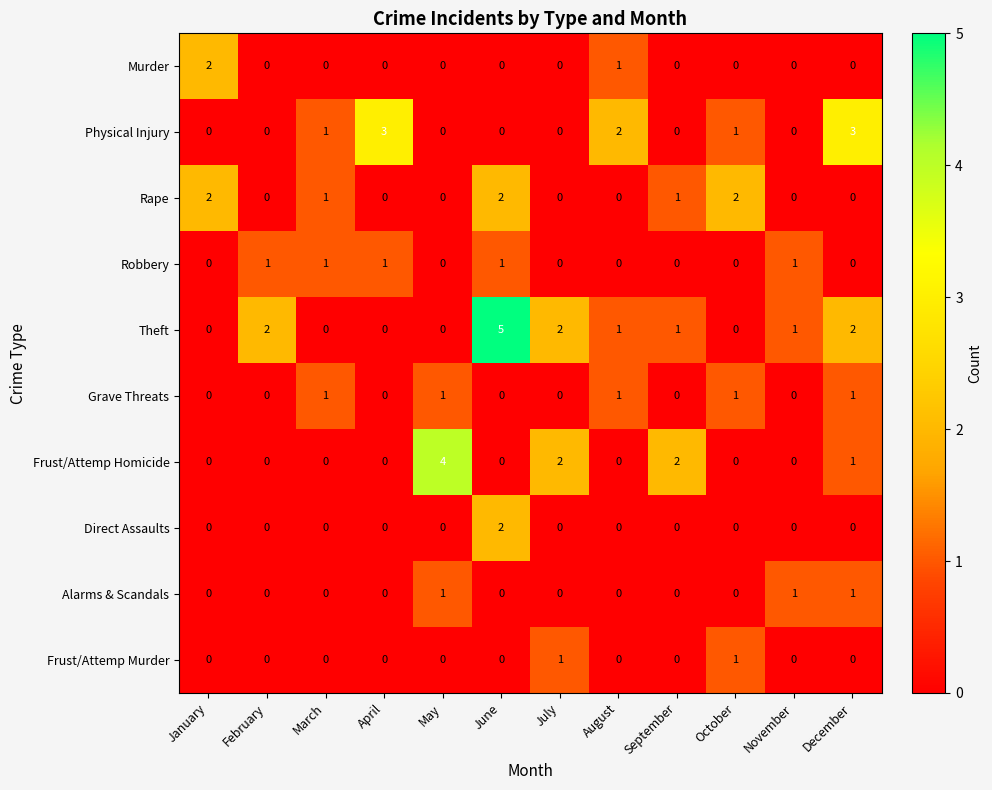

The value of Robbery at November is 2. True or false?

False